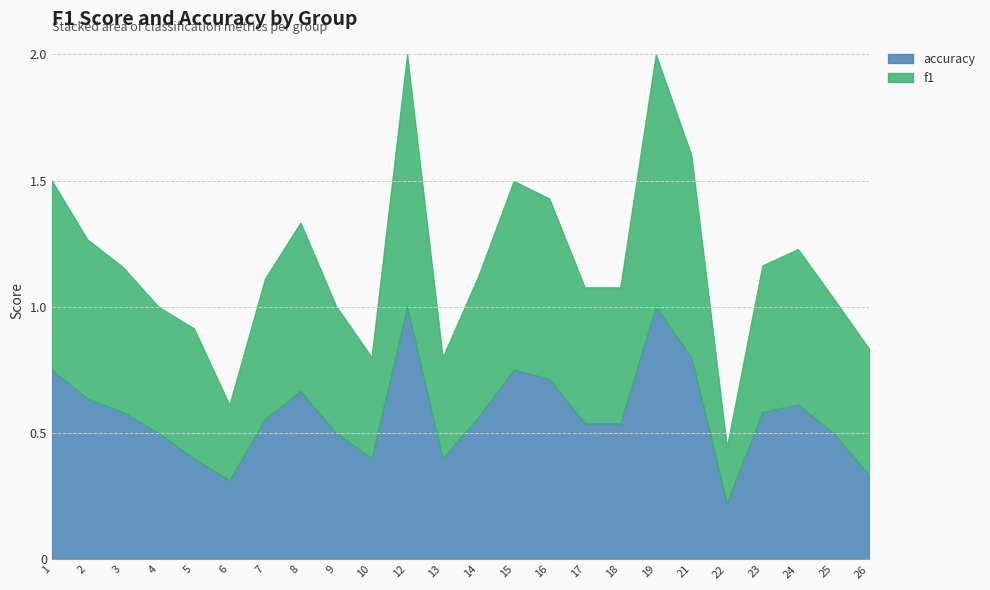

Which has a higher value, 15 or 24?

15